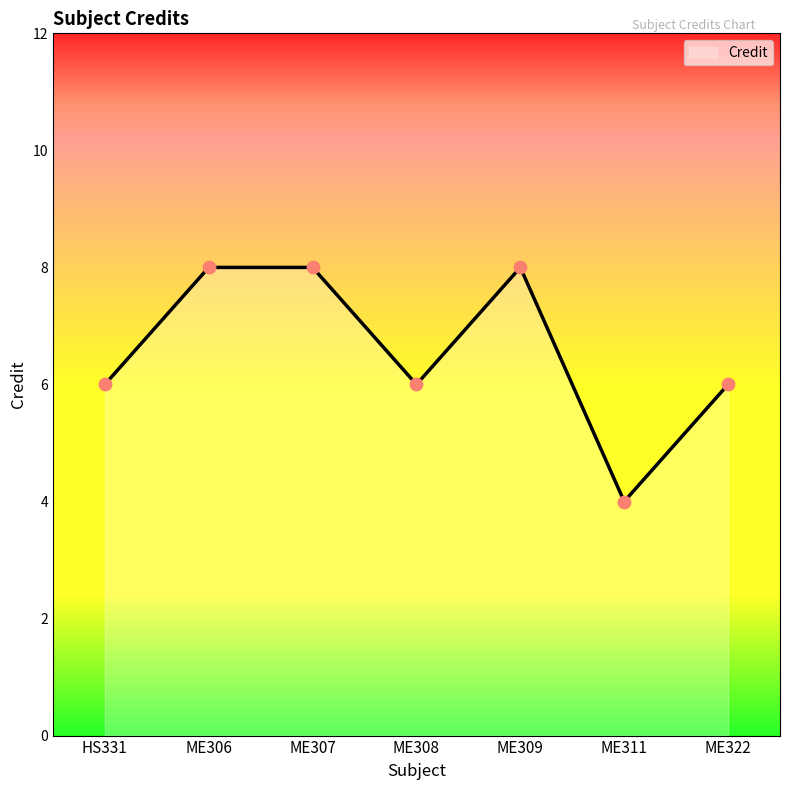

Which has a higher value, ME311 or ME306?

ME306